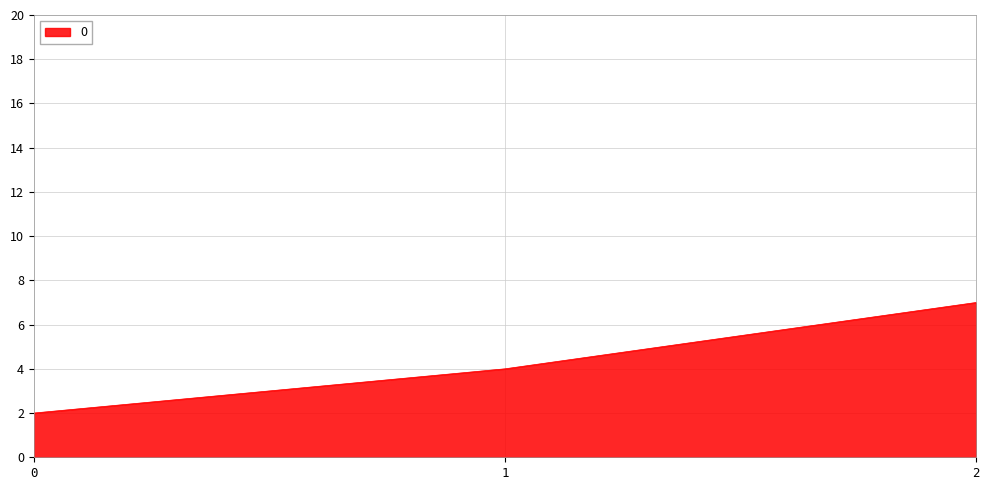

List the labels in order of value, largest first.

2, 1, 0